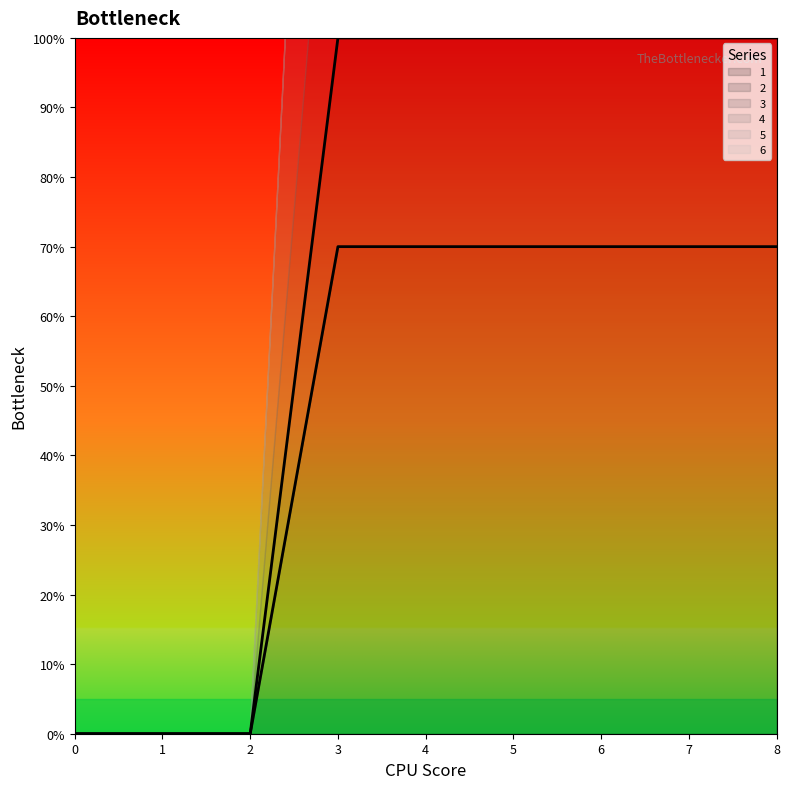

Between 1 and 5, which is larger?

5